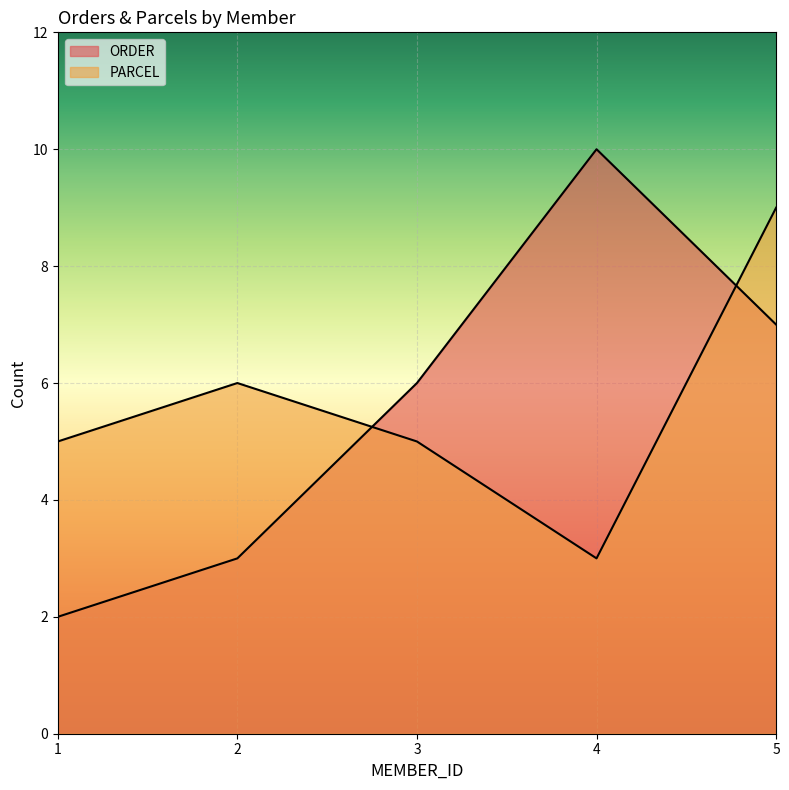

What is the sum of the PARCEL values at 4 and 2?

9